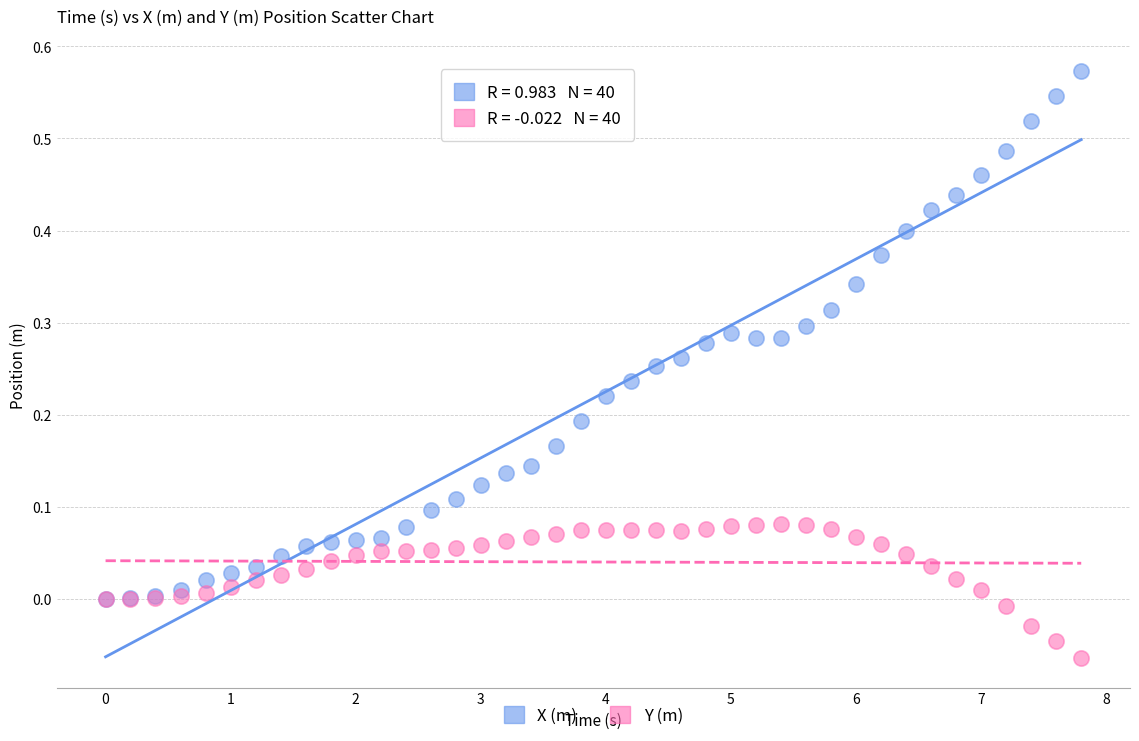

What are all the series names shown in the legend?

X (m), Y (m)